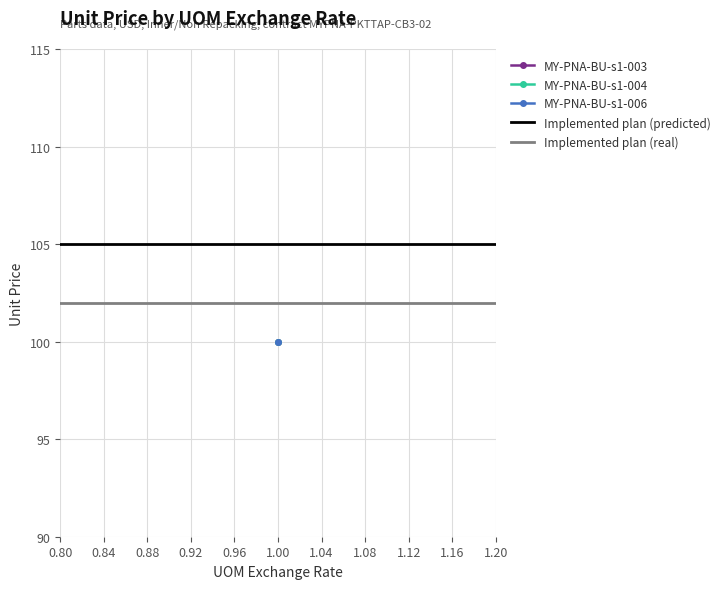

What is the value of the Implemented plan (real) point at the 1st from the left?

102